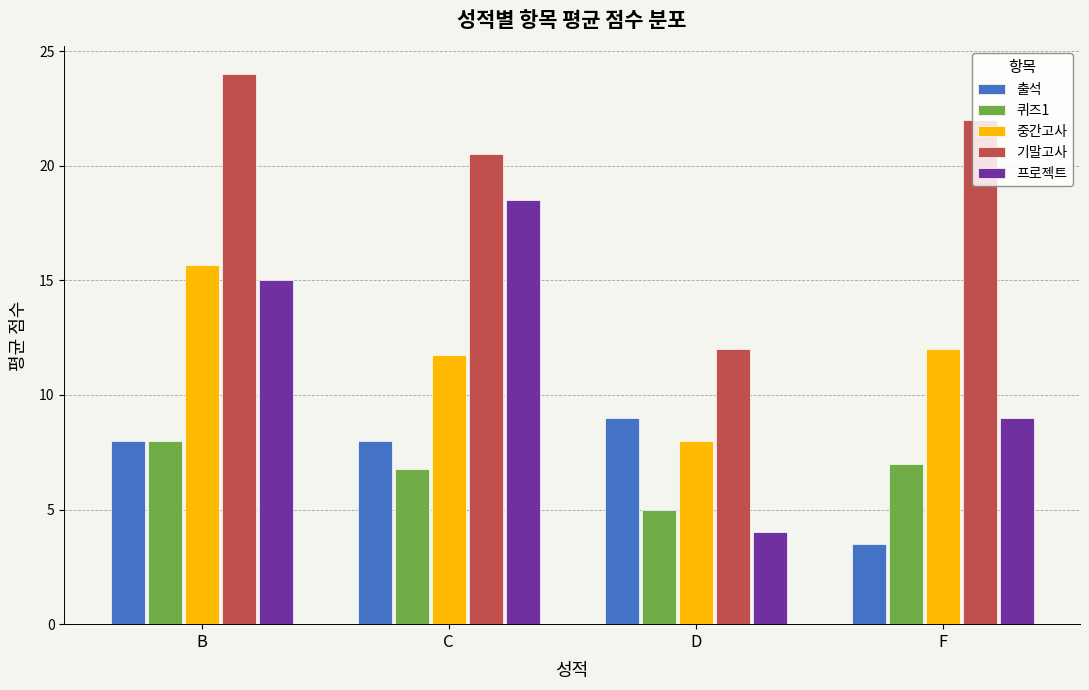

At which label is 프로젝트 closest to 11?

F